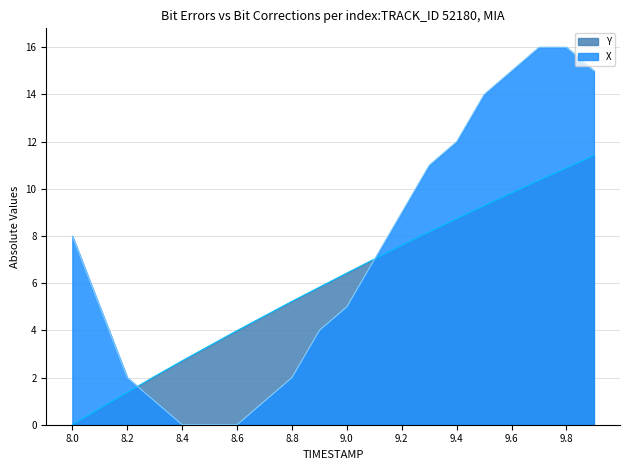

What is the value of the Y point at the 16th from the left?

9.3